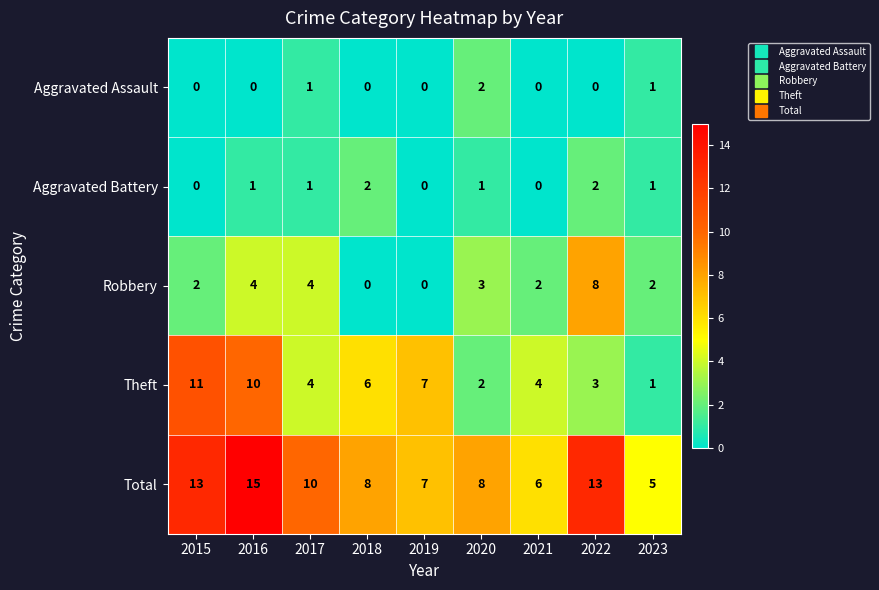

At how many categories does at least one series exceed 1?

9